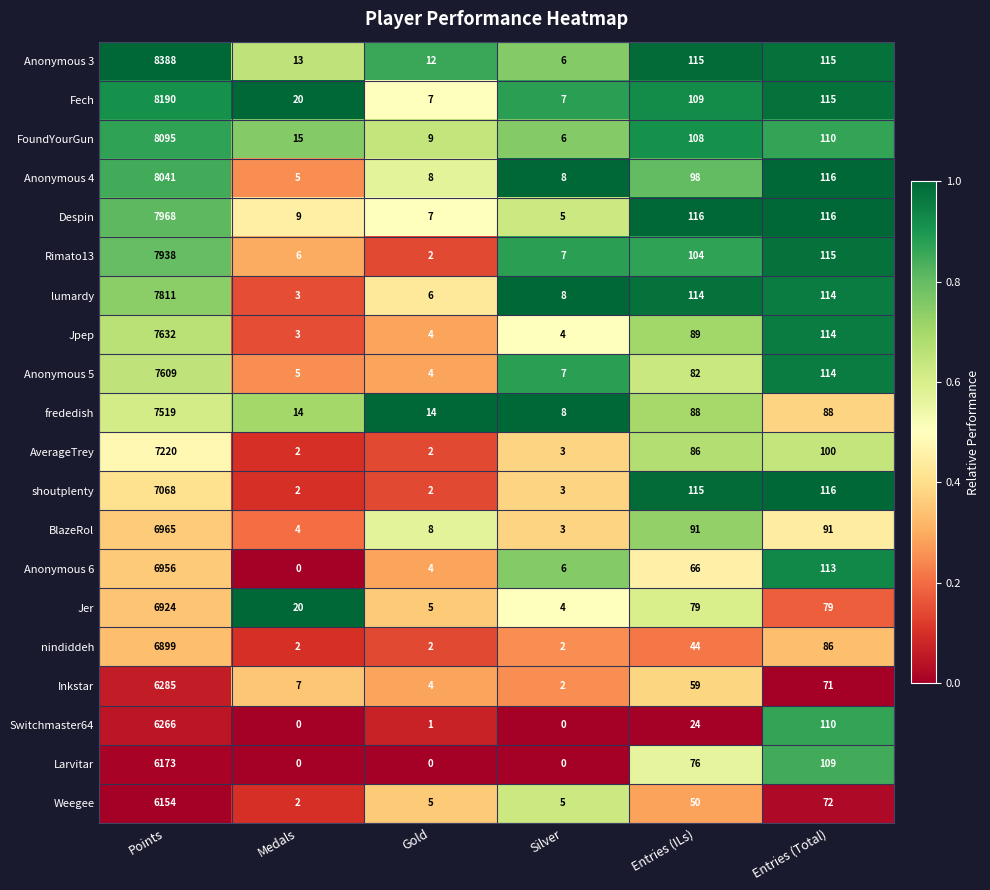

Which label corresponds to the largest value in the chart?

Points